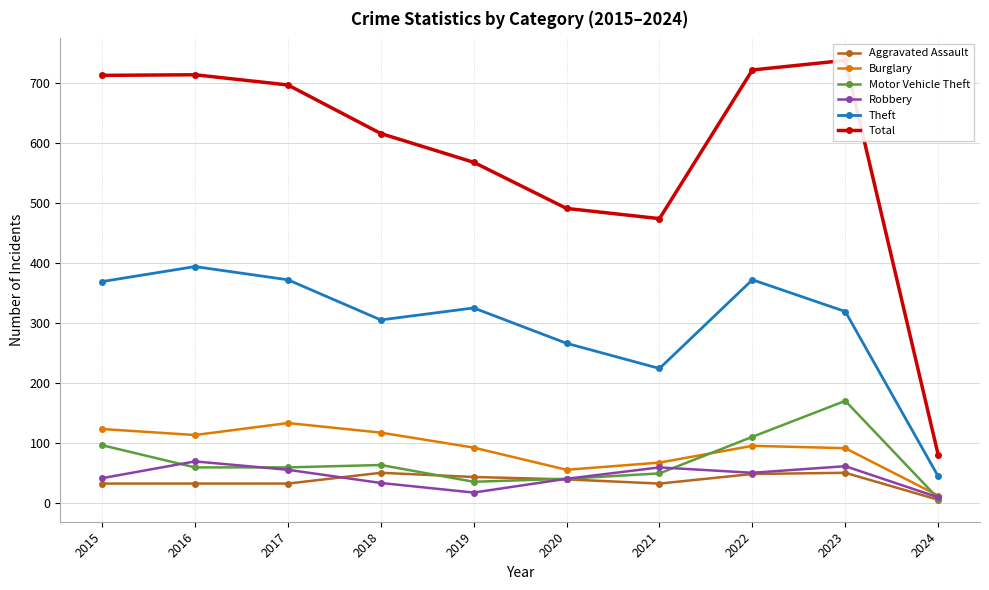

How many values in the Robbery series are below 50?

5